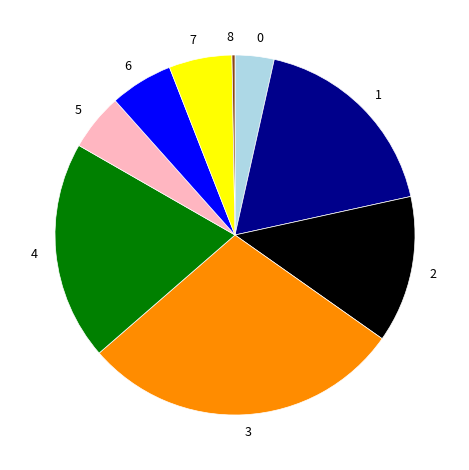

The 2 slice represents 13% of the pie. True or false?

True